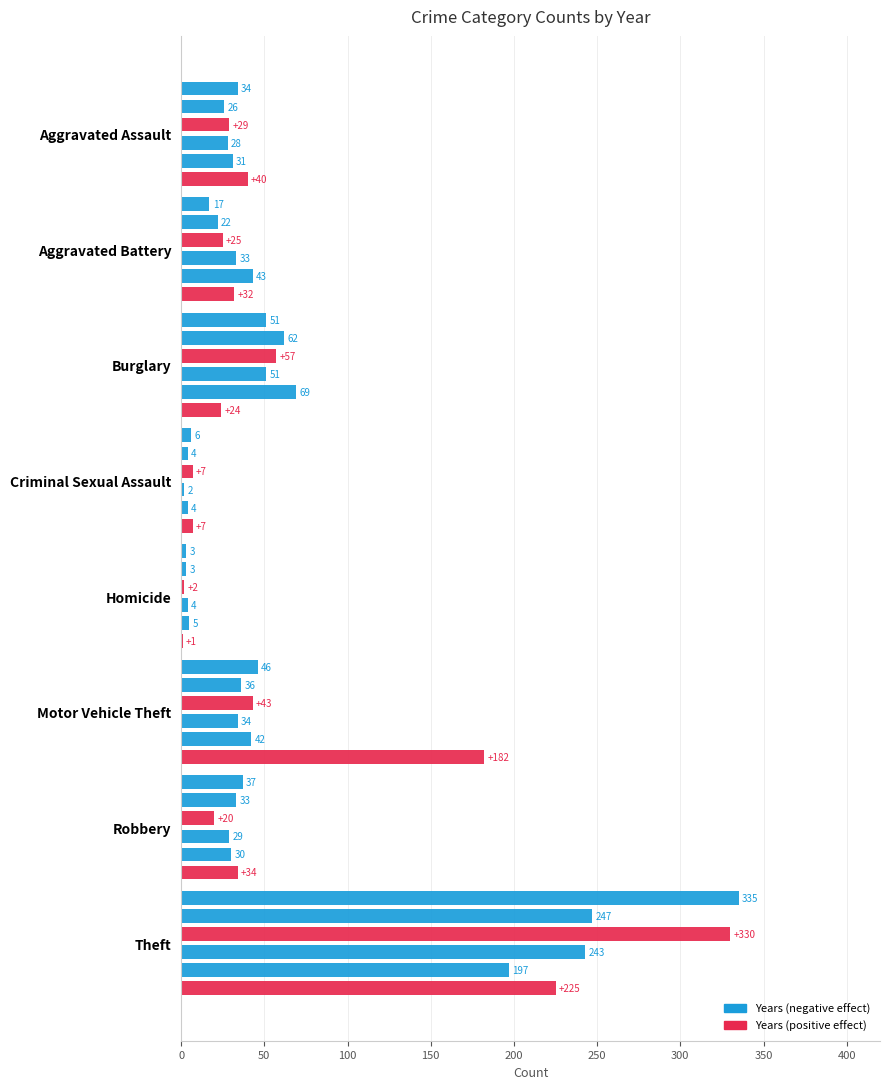

True or false: 2020 has a value of 43 at Aggravated Battery.

True